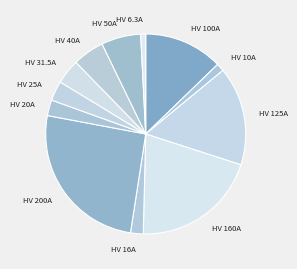

What is the ratio of the value at HV 50A to the value at HV 100A?

0.5